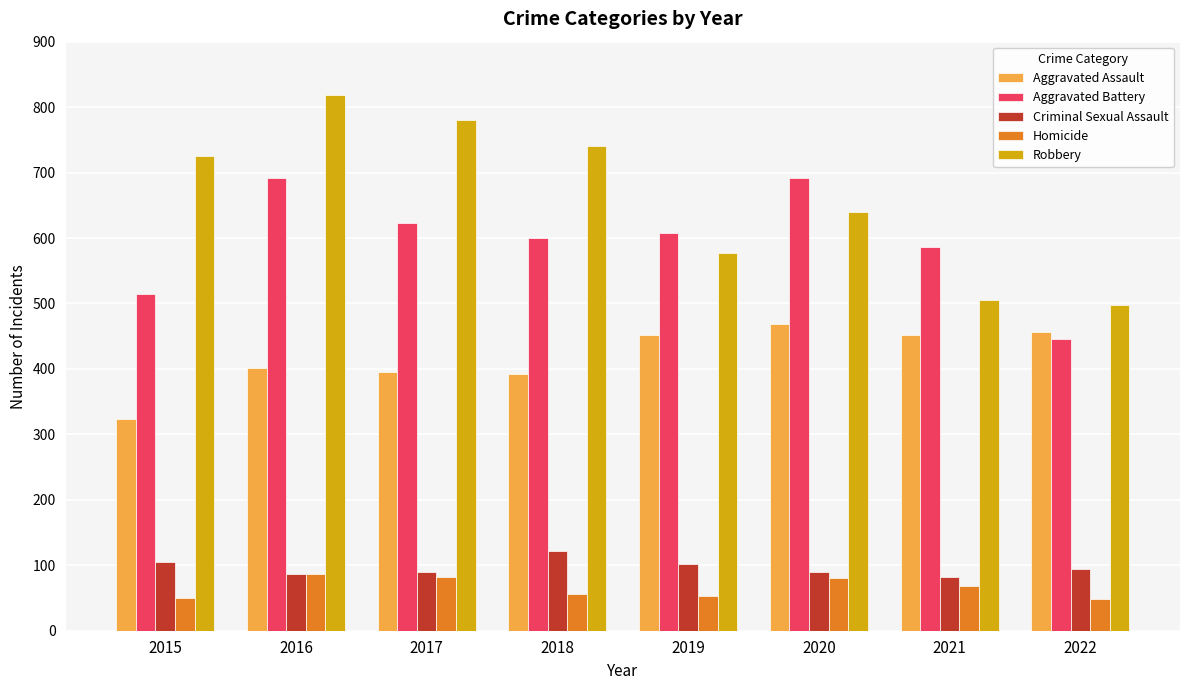

How many data points in Aggravated Battery are less than 608?

4